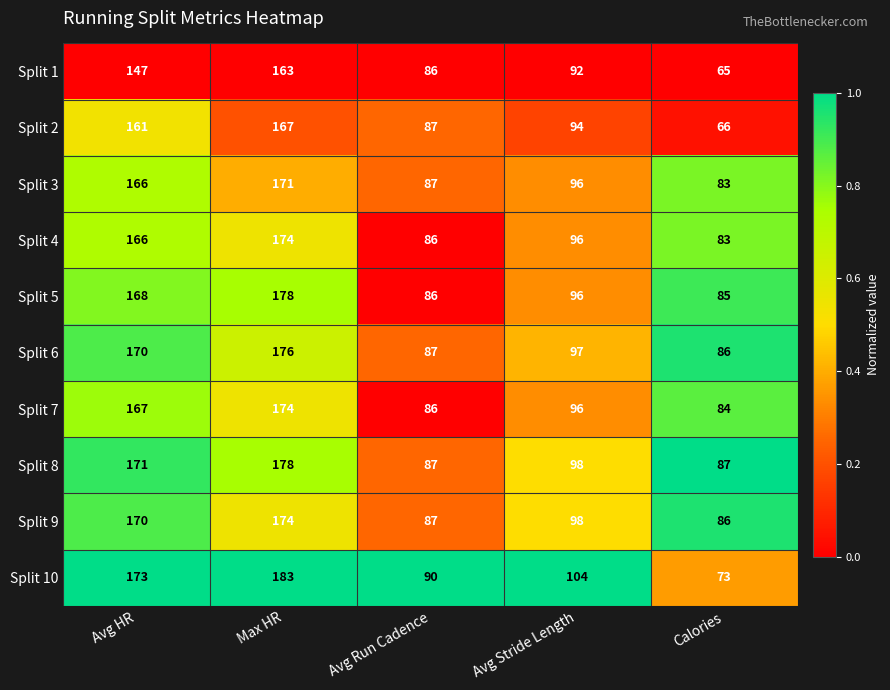

List the labels in order of Split 1 value, largest first.

Max HR, Avg HR, Avg Stride Length, Avg Run Cadence, Calories